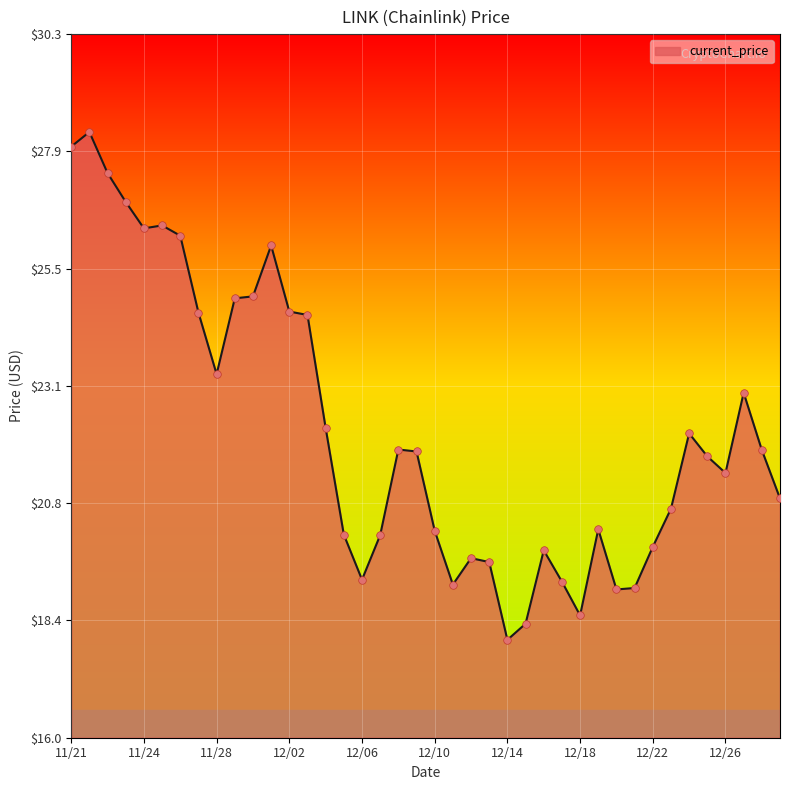

What is the difference between the maximum and minimum values?

10.4